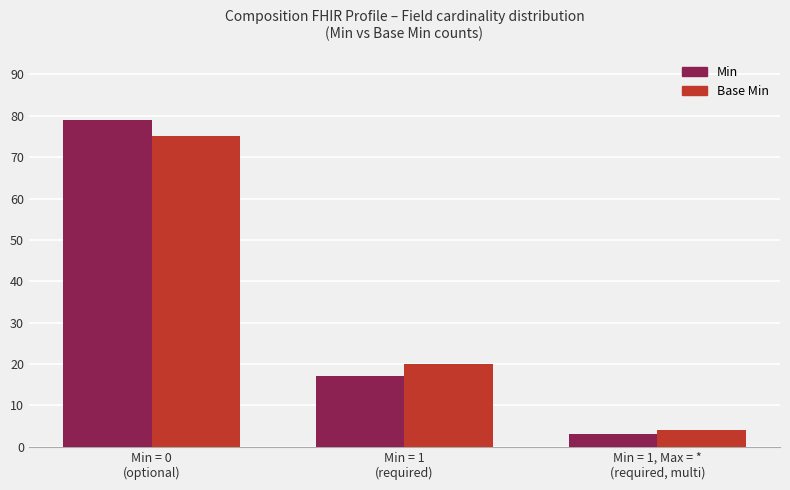

At which label is Min closest to 41?

Min = 1
(required)